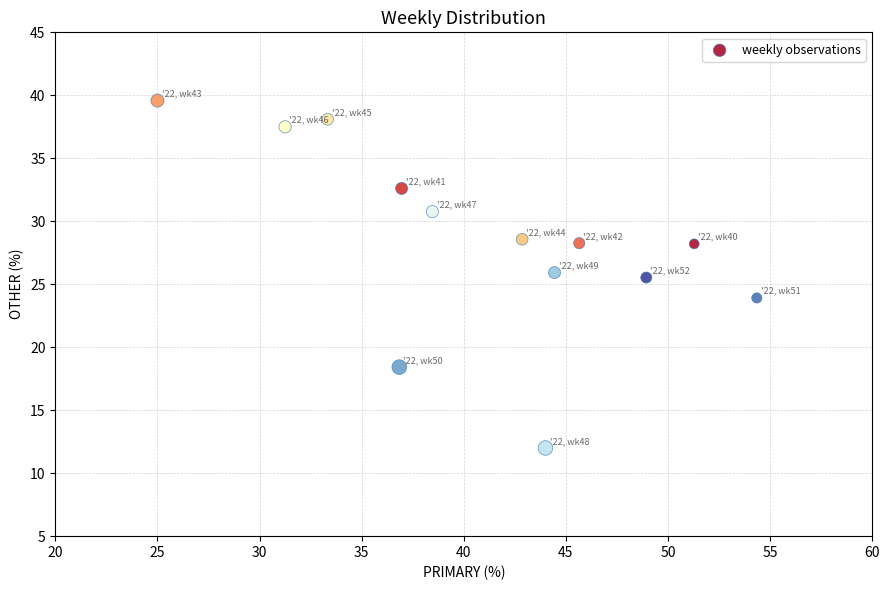

What is the range of Y values (max minus min)?

27.6